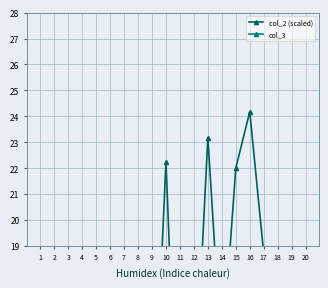

True or false: col_2 (scaled) has a value of 9.4 at 7.

True